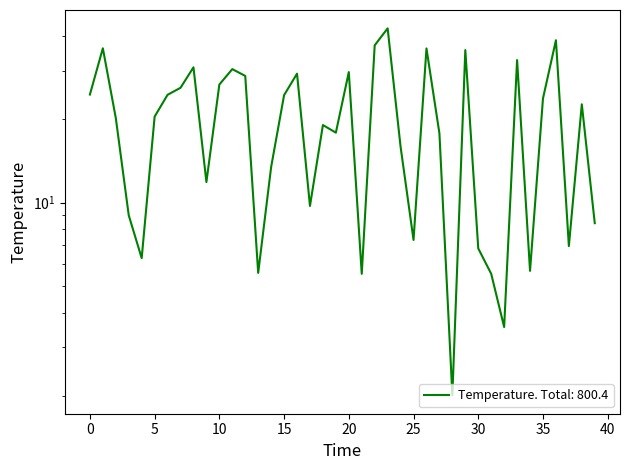

Between 13 and 3, which is larger?

3